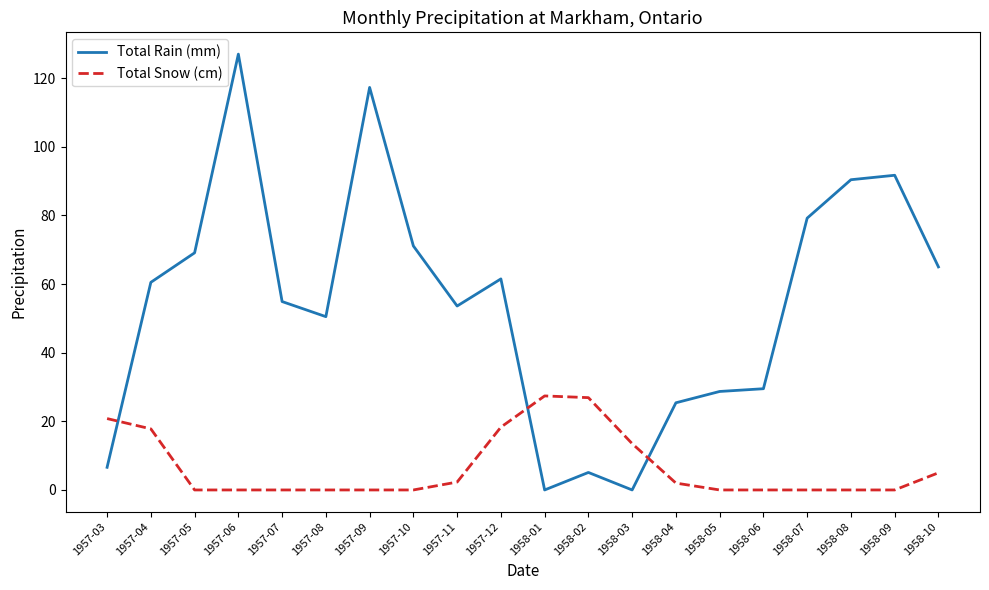

What is the difference between the maximum and minimum values in the Total Rain (mm) series?

127.0